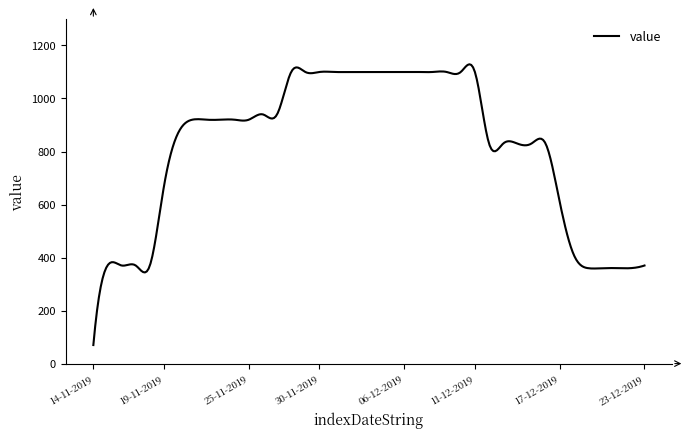

What is the greatest value displayed?

1129.1